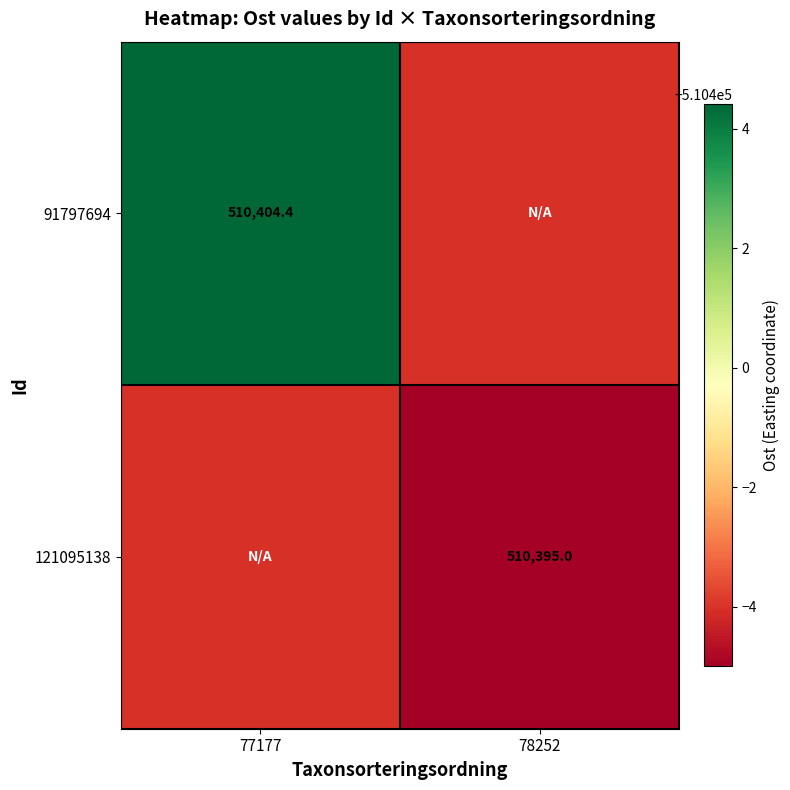

Which series has the widest spread of values?

91797694